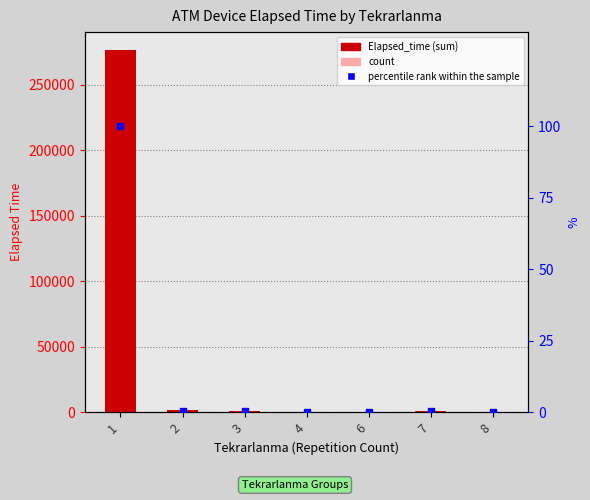

What is the sum of all Elapsed_time values?

280645.0